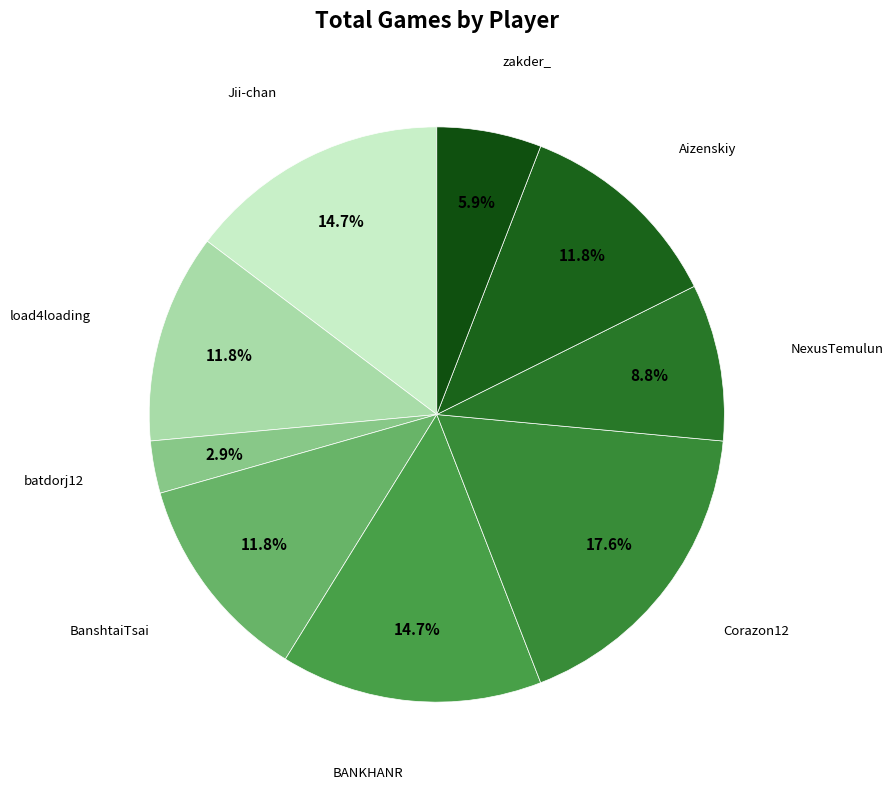

The batdorj12 slice represents 12% of the pie. True or false?

False